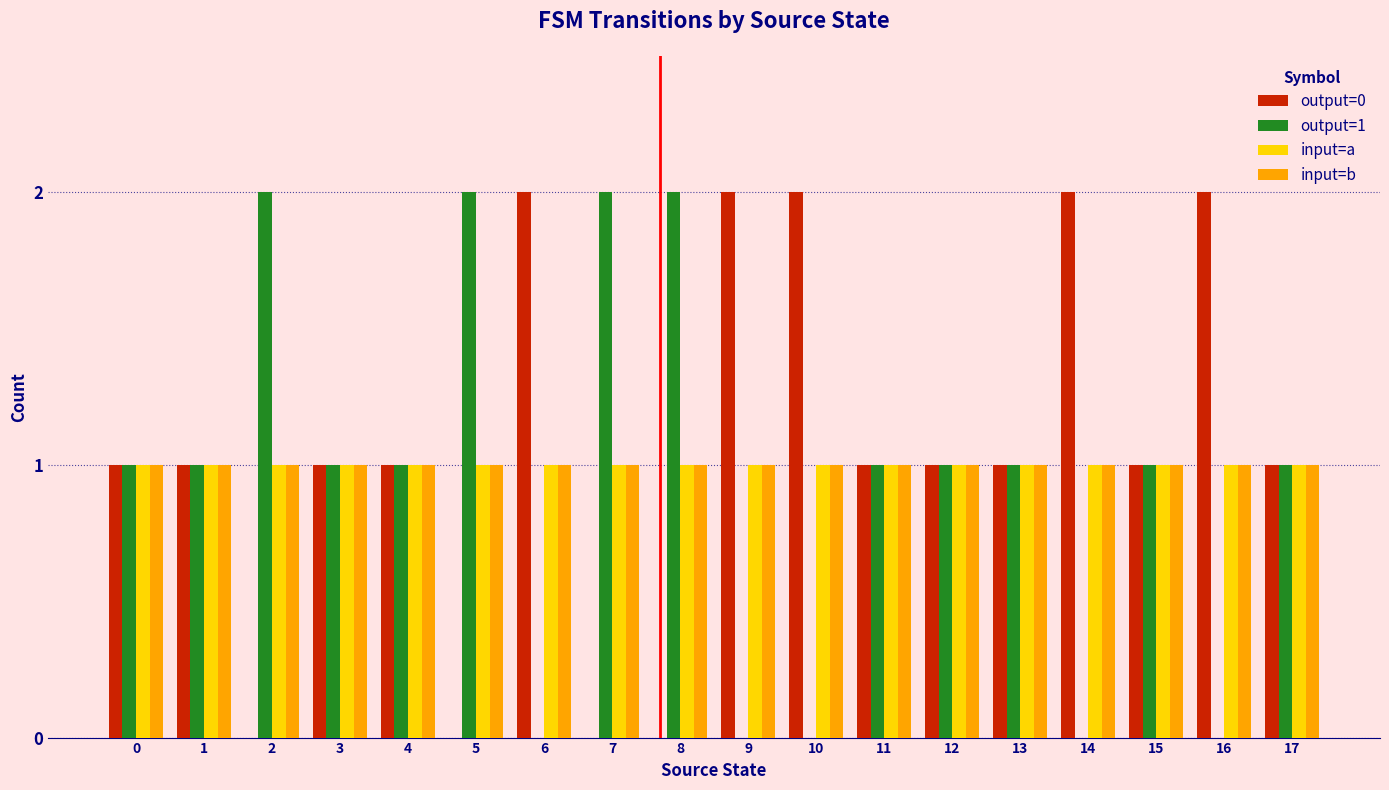

Is it true that output=0 equals 0 at 8?

True